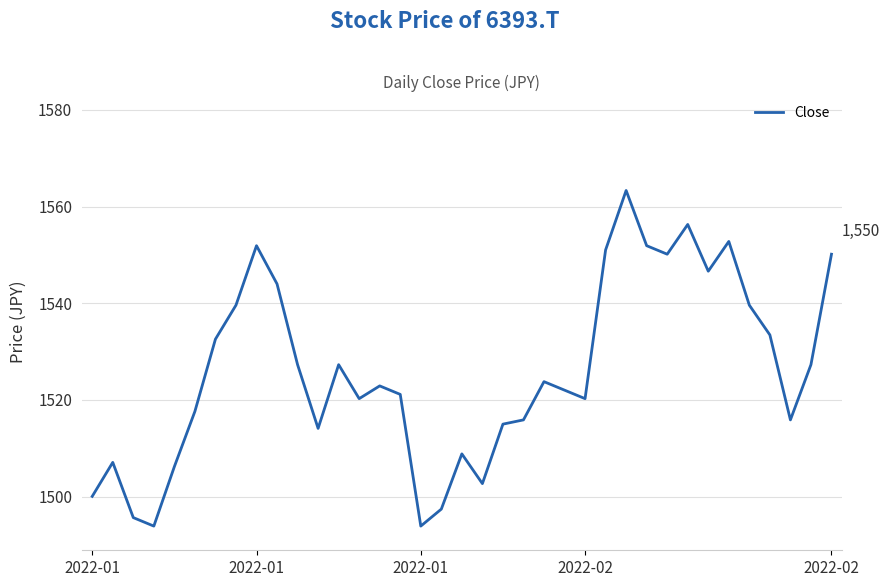

What is the smallest value displayed?

1493.9